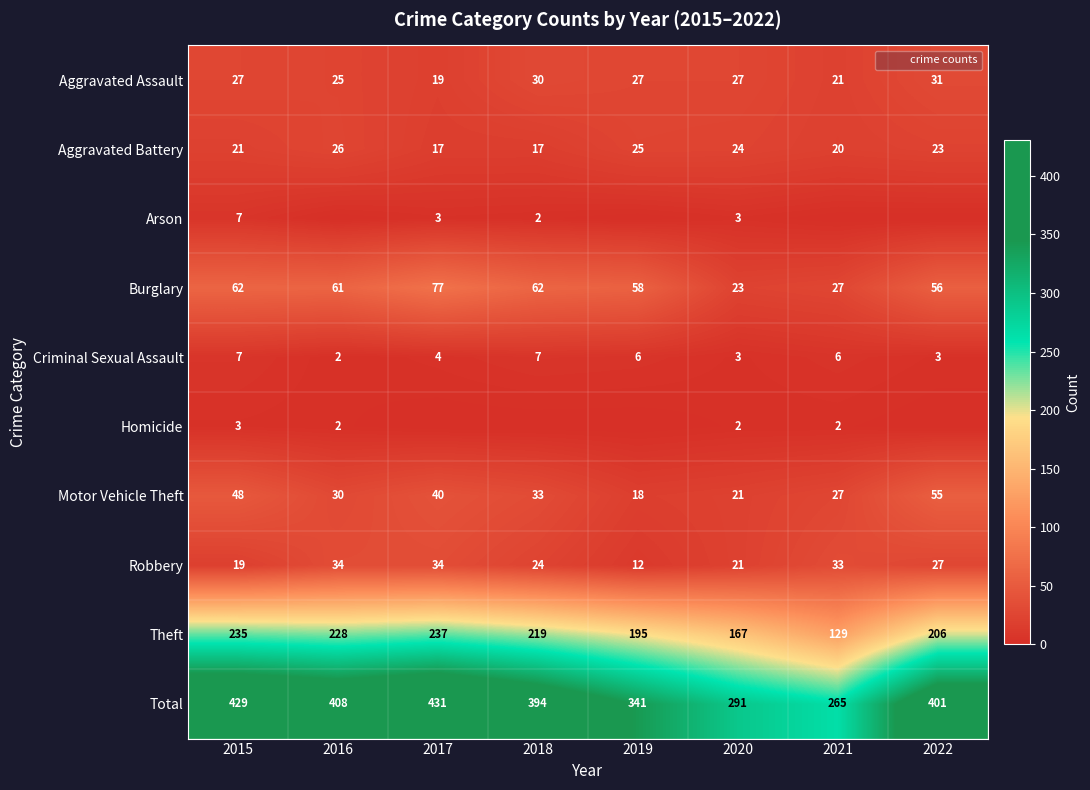

Which series has the largest total across all categories?

Total